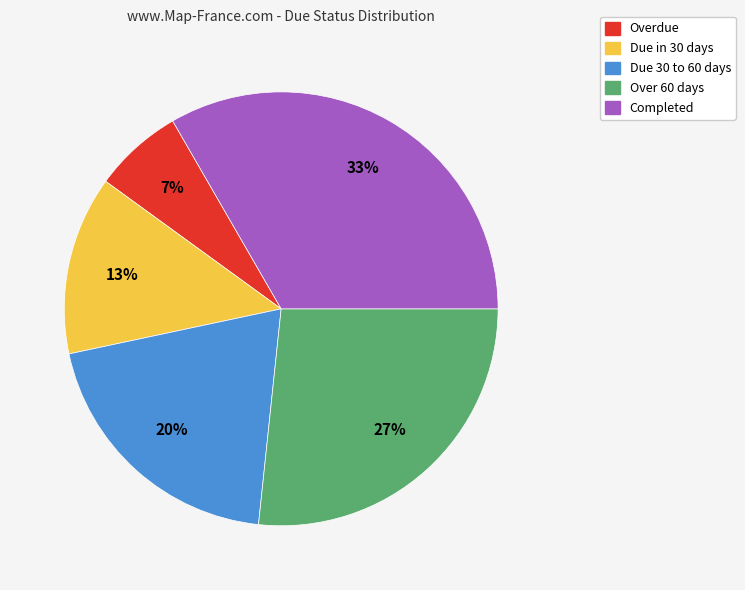

To the nearest percent, what is the combined percentage of Due 30 to 60 days and Over 60 days?

47%